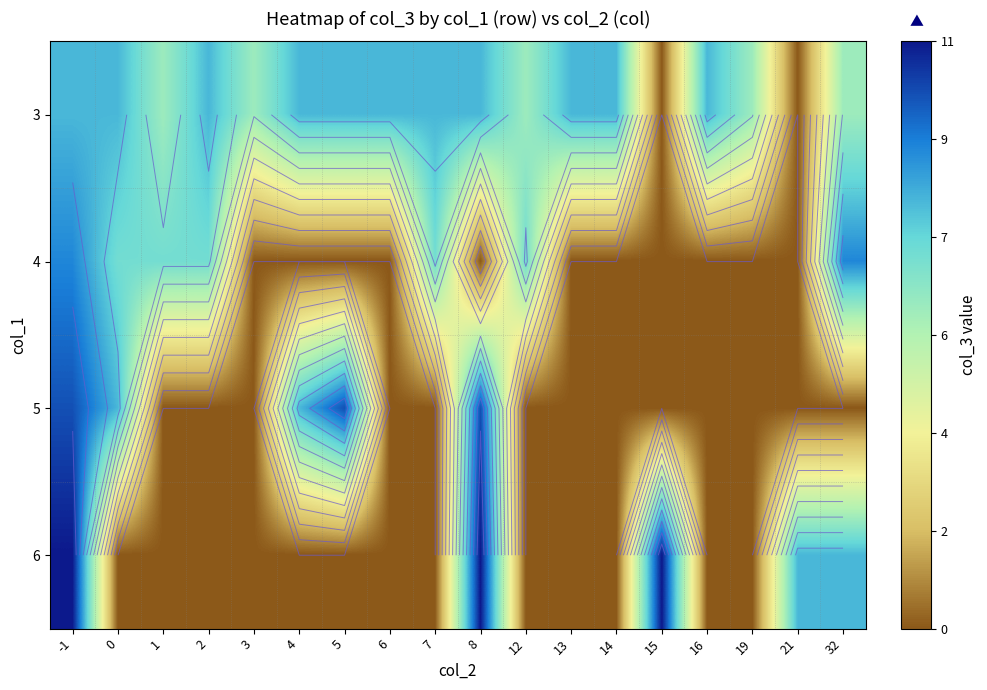

What is the difference between the second highest and second lowest values in the 6 series?

11